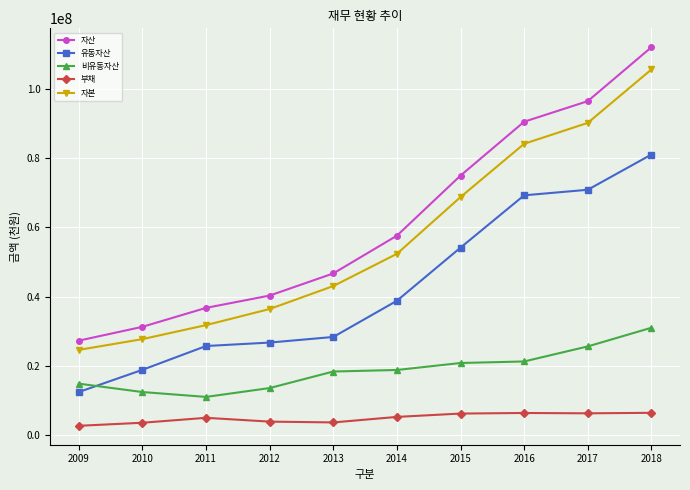

At which label is 자산 closest to 69664409?

2015